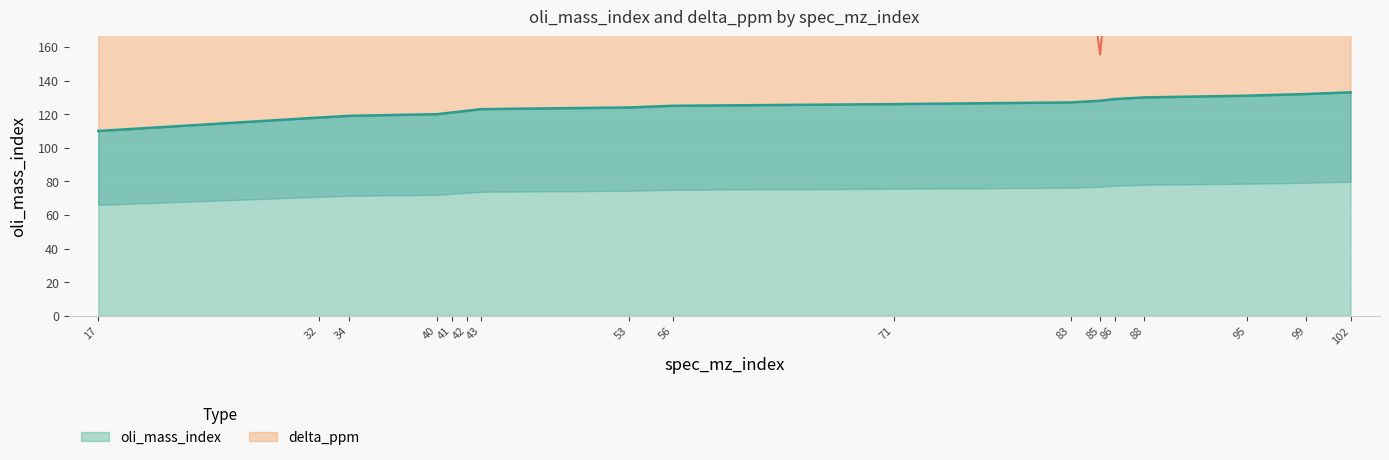

The oli_mass_index series shows 27 at 88. True or false?

False